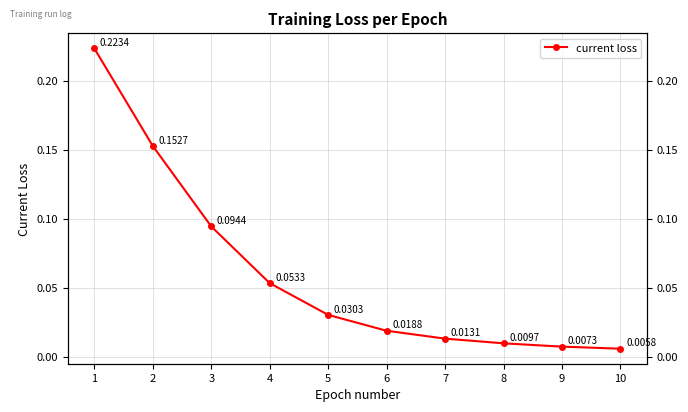

True or false: the data has more than 2 interior local peaks.

False